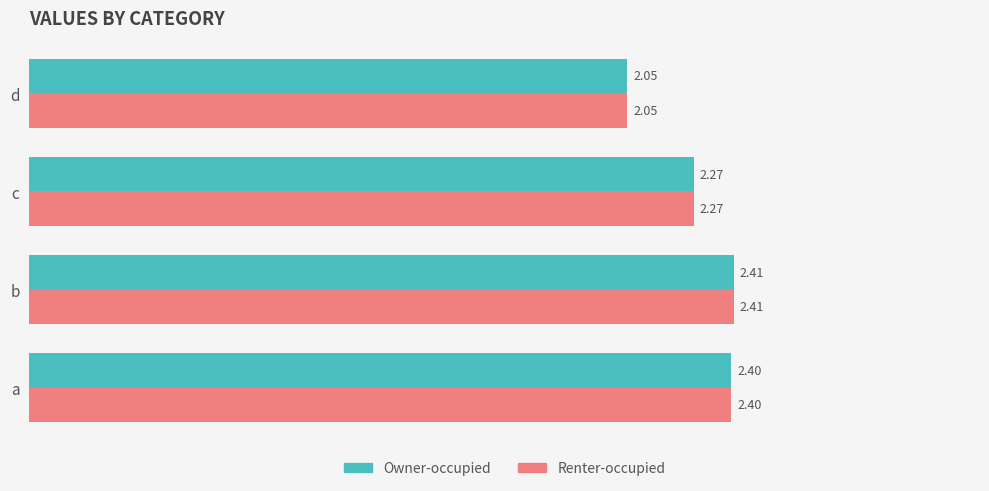

Which label corresponds to the largest value in the chart?

b